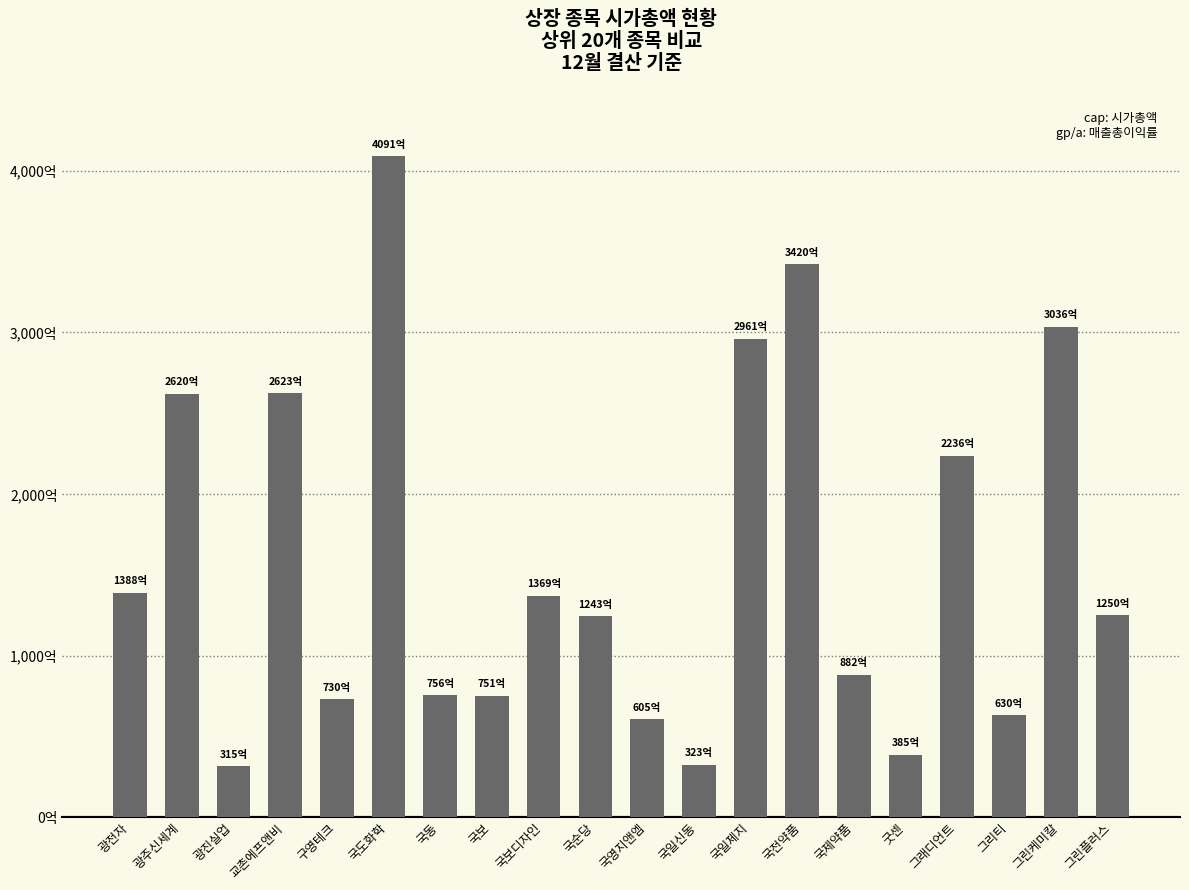

Where does the data first go above 125000000000?

광전자